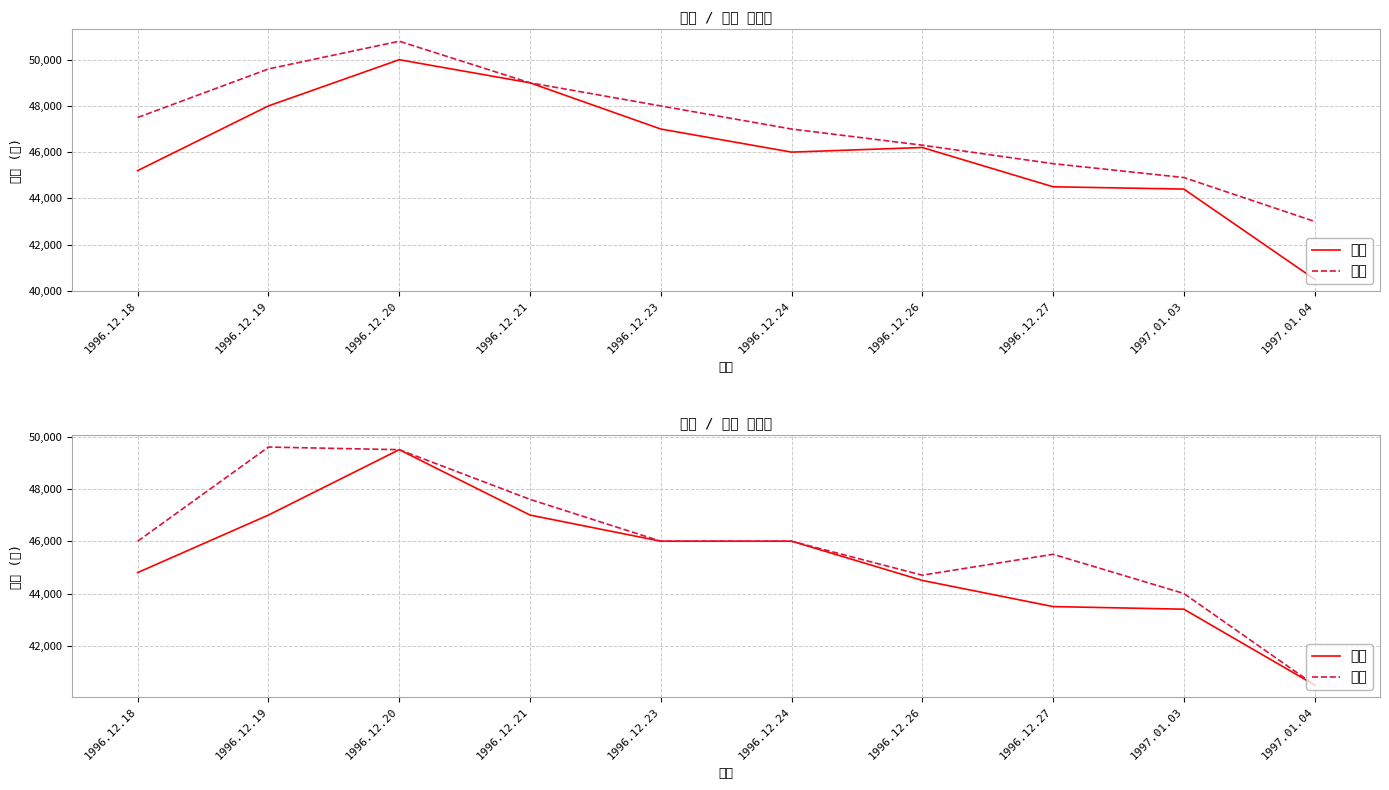

Where is the first local maximum for 저가?

1996.12.20